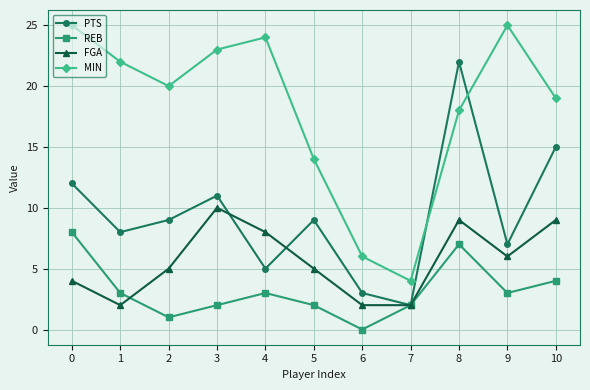

Count the number of categories in the chart.

11